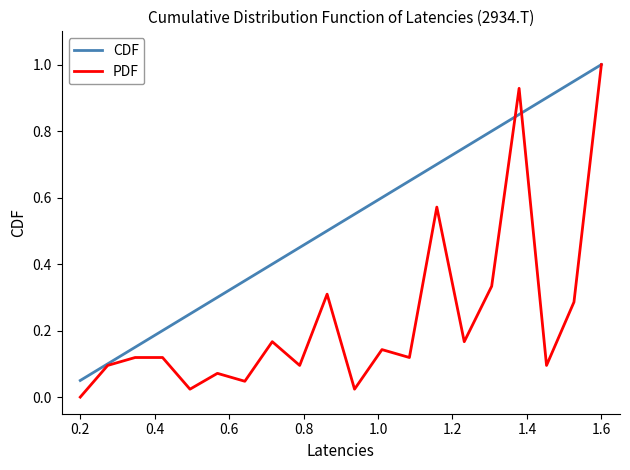

List the series in order of their overall mean, lowest first.

PDF, CDF